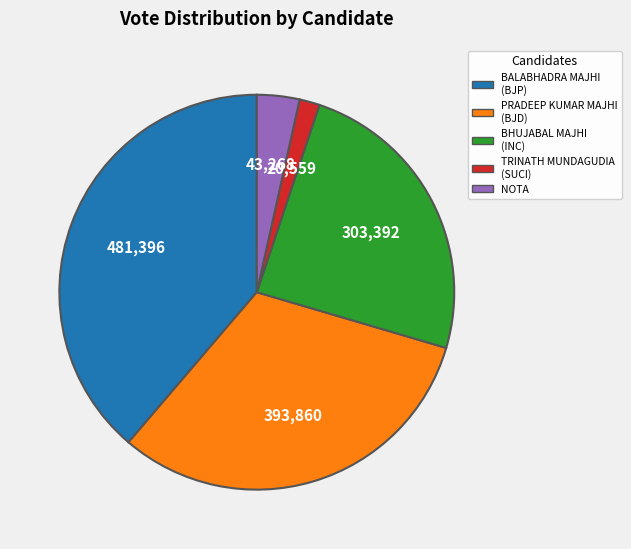

True or false: TRINATH MUNDAGUDIA accounts for 2% of the total.

True